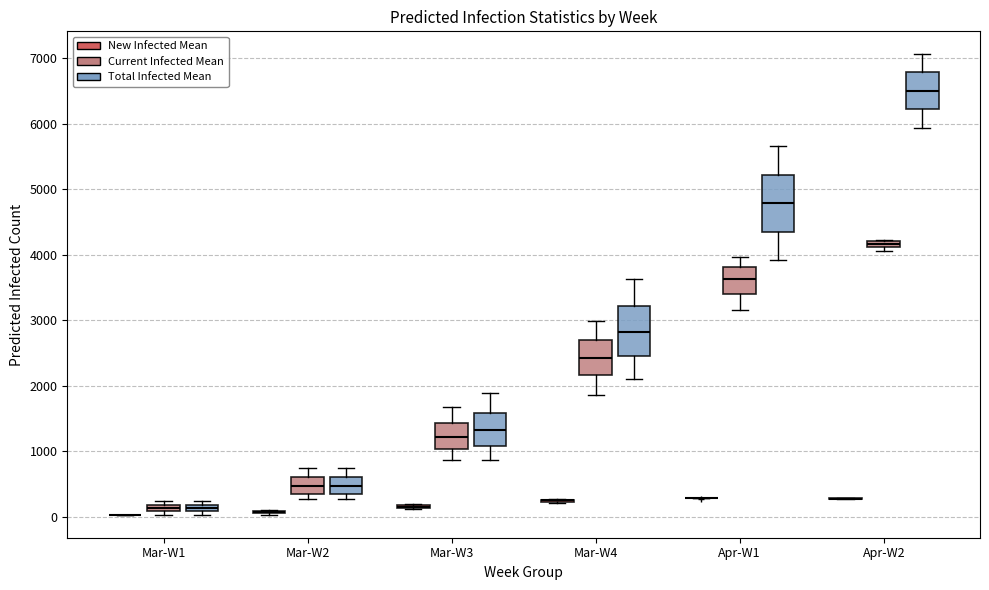

Comparing the boxes themselves (not the whiskers), which one is the tallest?

Apr-W1 (Total Infected Mean)